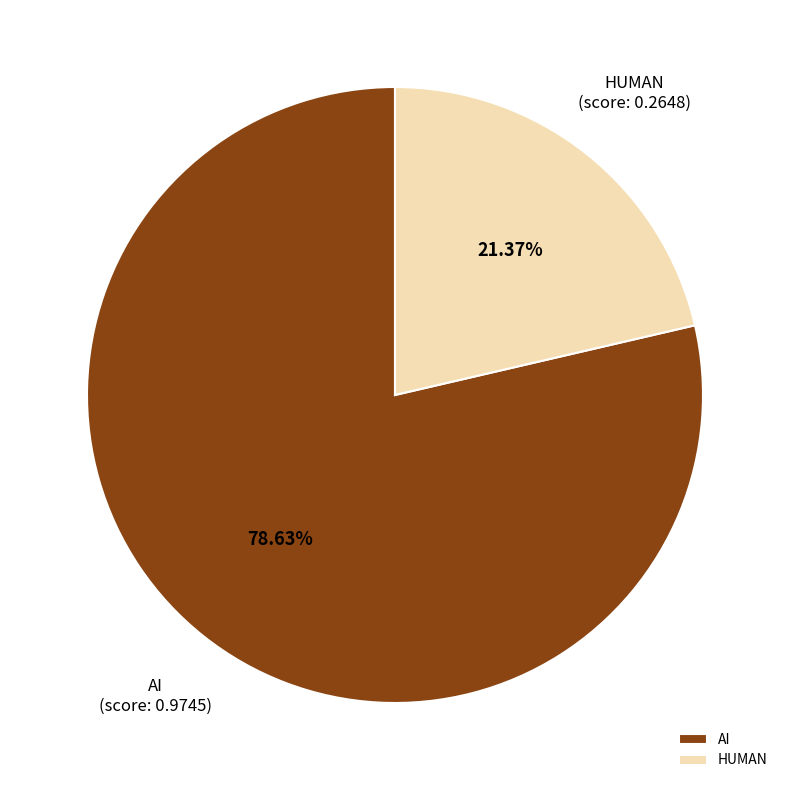

Which has a higher value, HUMAN or AI?

AI